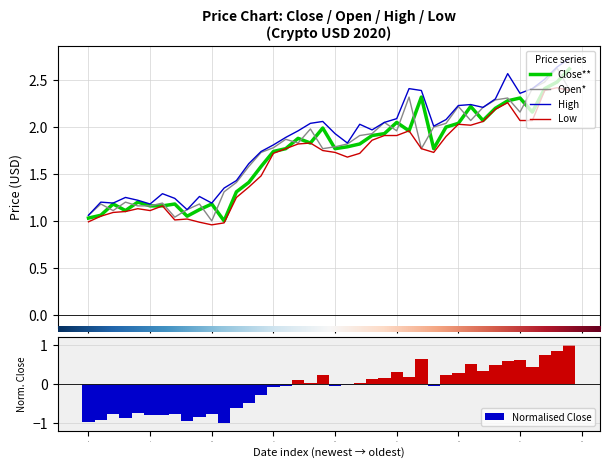

Read the Open* value at Sep 03.

1.6